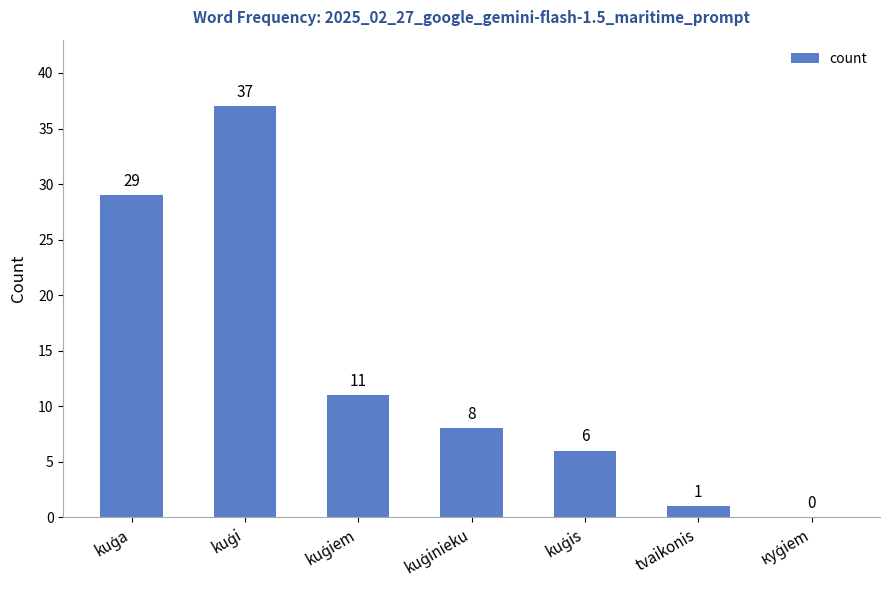

What is the sum of all values?

92